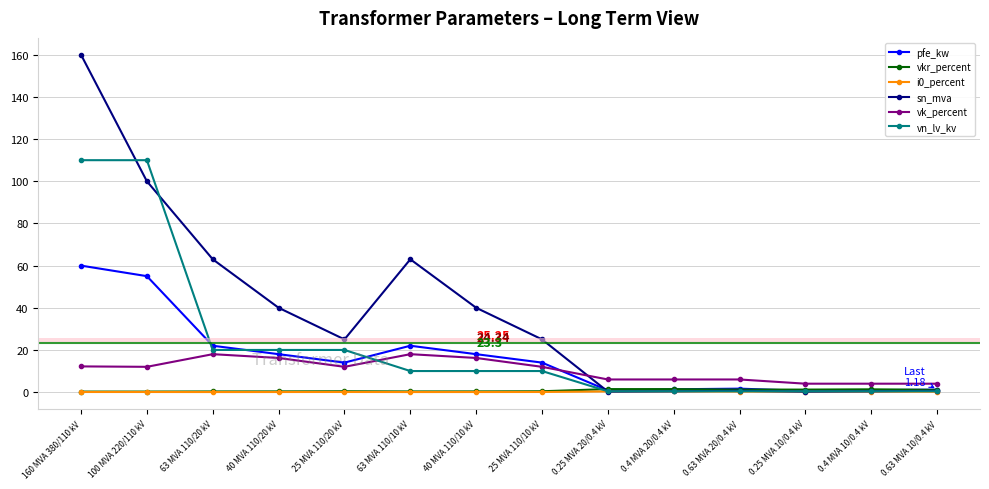

Between 63 MVA 110/20 kV and 40 MVA 110/20 kV, which series saw the biggest shift?

sn_mva